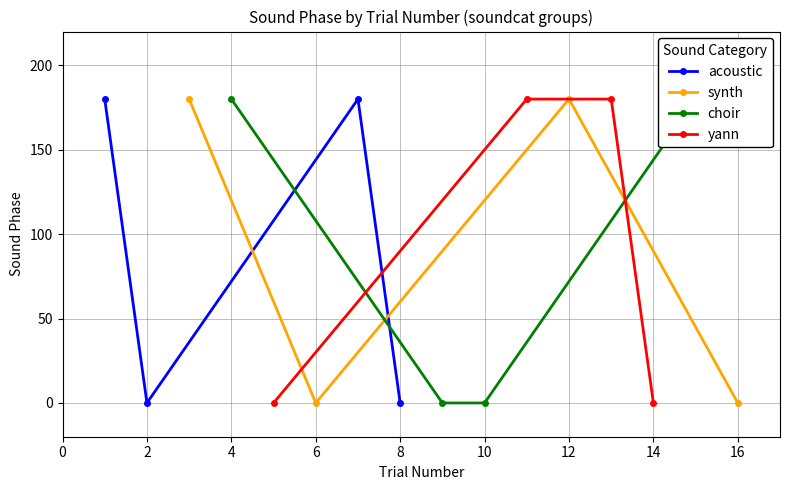

At which category does acoustic reach its first local valley?

2